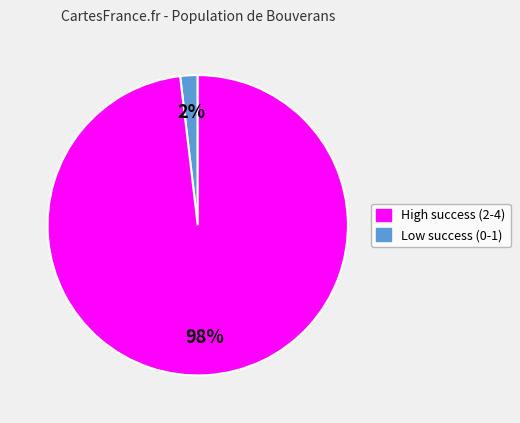

Is there any slice that represents more than half of the pie?

Yes